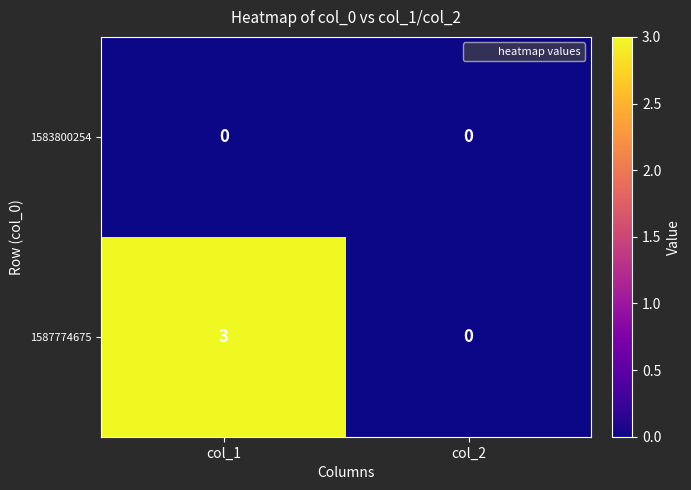

Is it true that 1587774675 equals 0 at col_2?

True